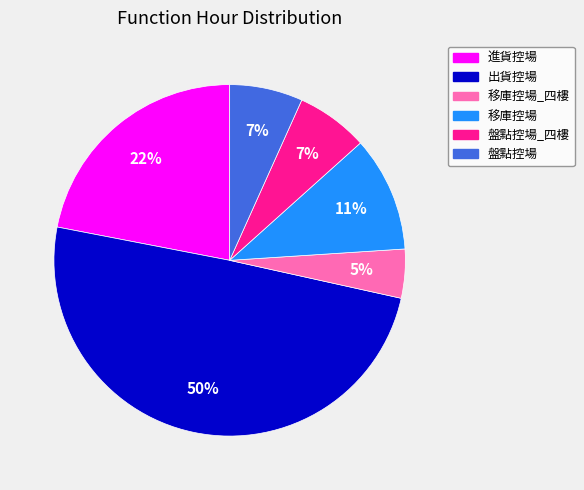

To the nearest percent, what is the average slice percentage?

17%